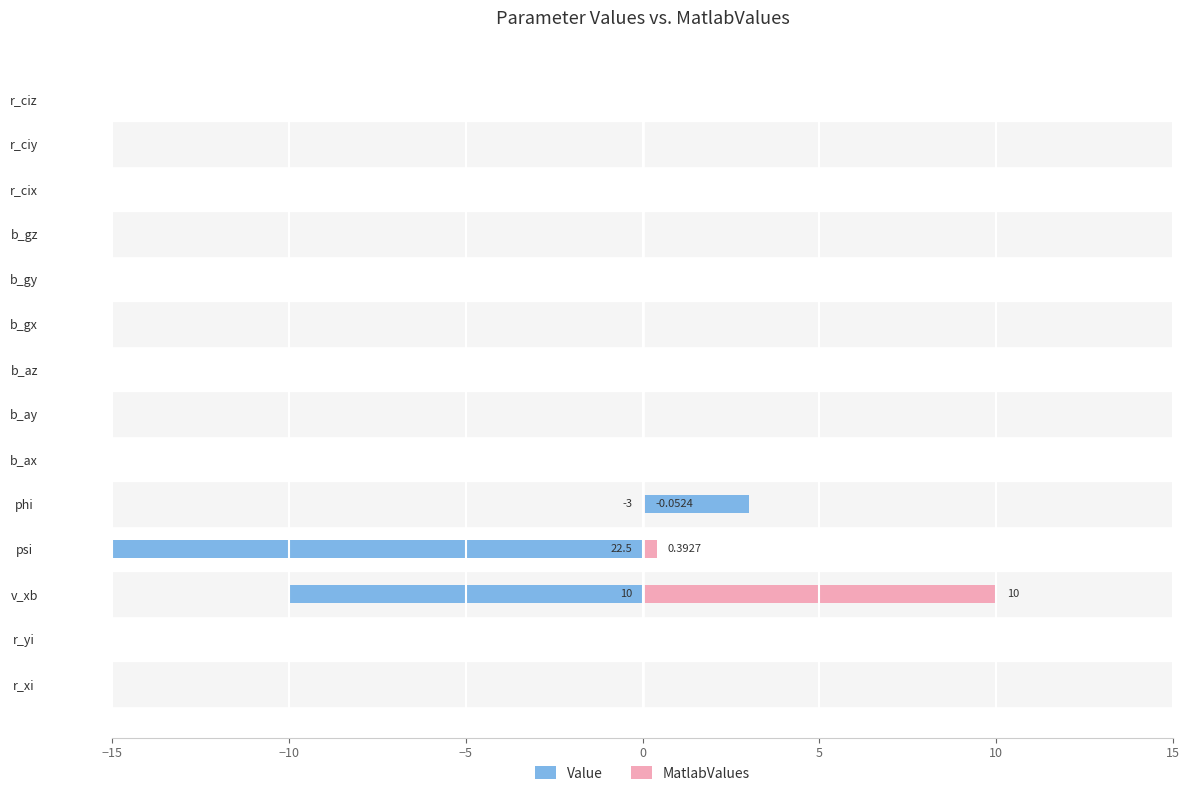

How many values in Value are above zero?

1